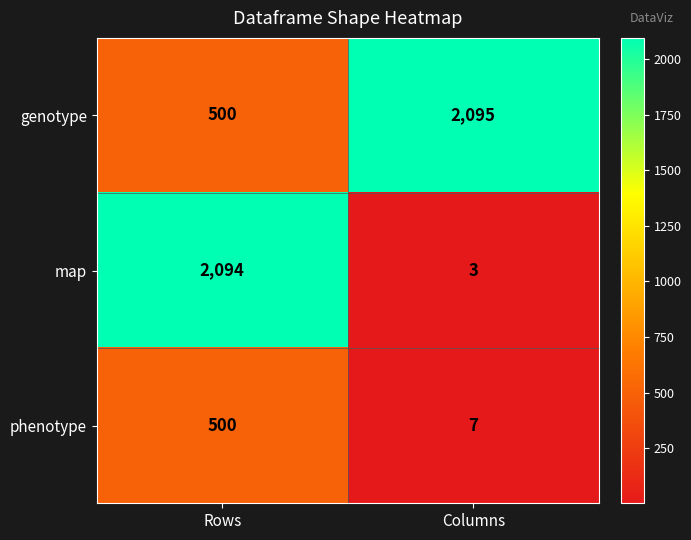

What is the maximum value shown in the chart?

2095